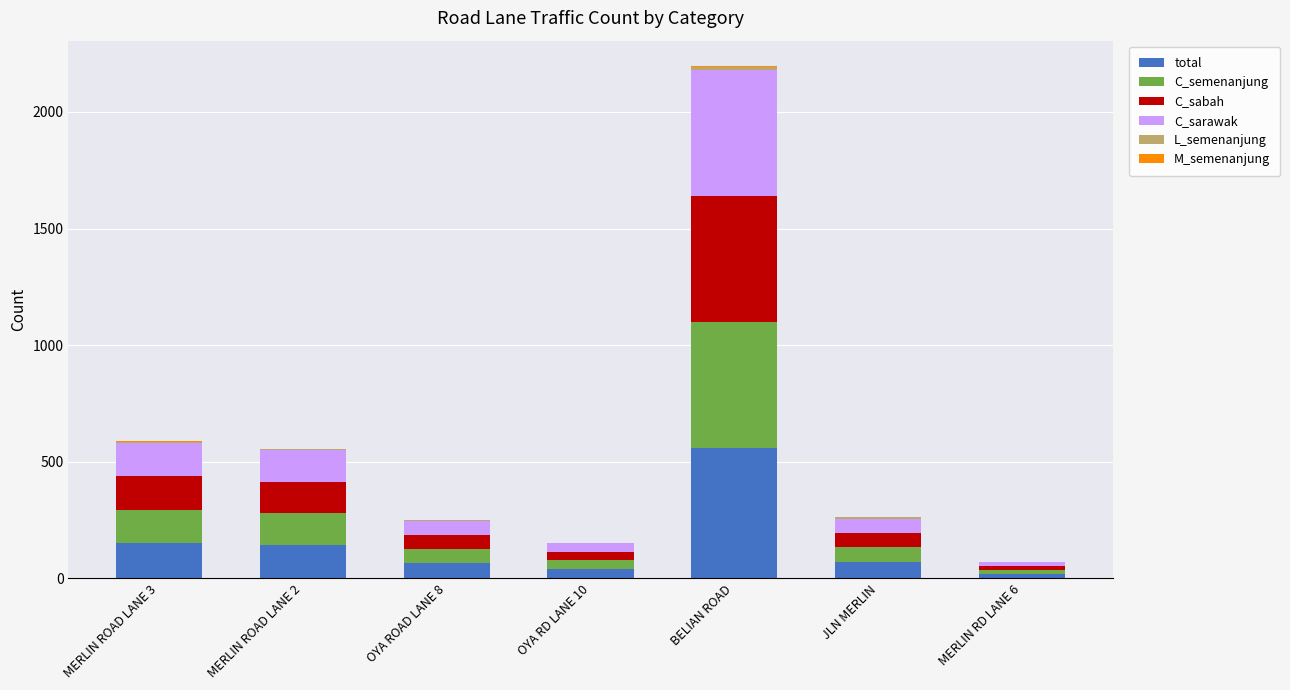

At which category is the sum across all series the highest?

BELIAN ROAD